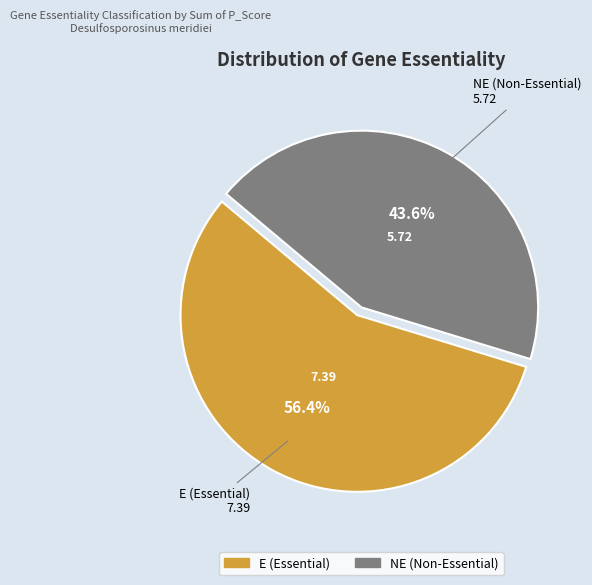

How many segments does this pie chart have?

2